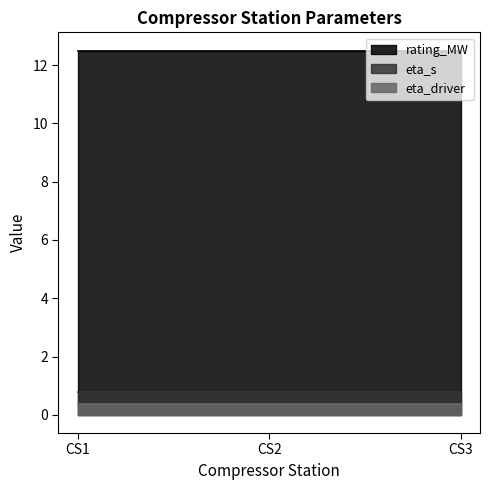

Reading left to right, extract all data points from this chart.

rating_MW: CS1=12.5	CS2=12.5	CS3=12.5
eta_s: CS1=0.8	CS2=0.8	CS3=0.8
eta_driver: CS1=0.4	CS2=0.4	CS3=0.4